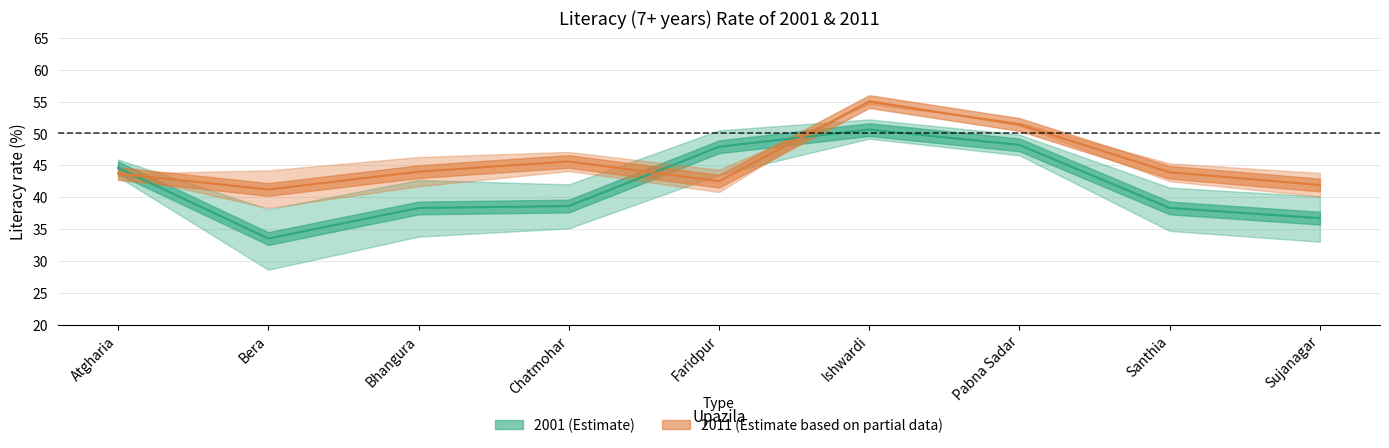

Between Chatmohar and Atgharia, which is larger?

Atgharia